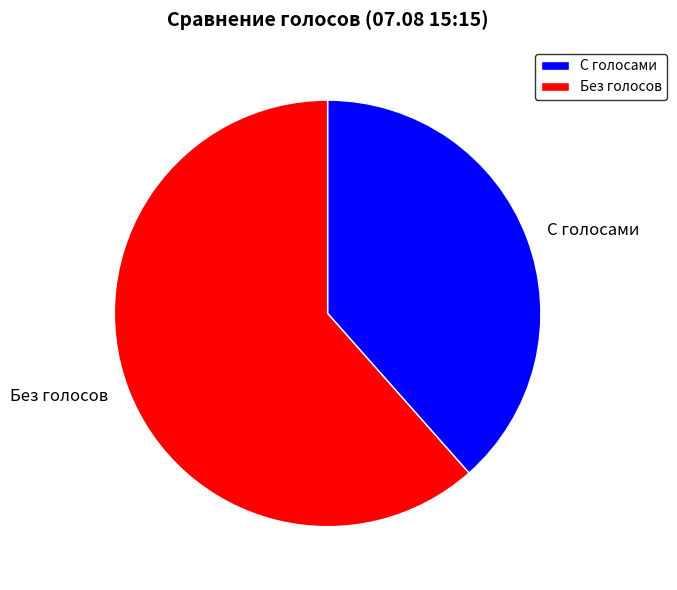

What is the smallest slice in the pie chart?

С голосами